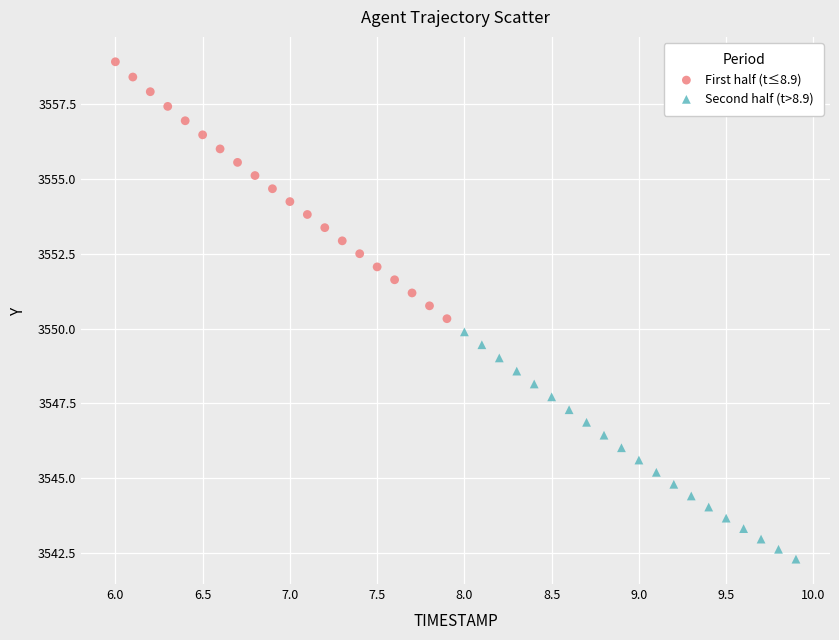

Which series reaches the maximum Y coordinate?

First half (t≤8.9)